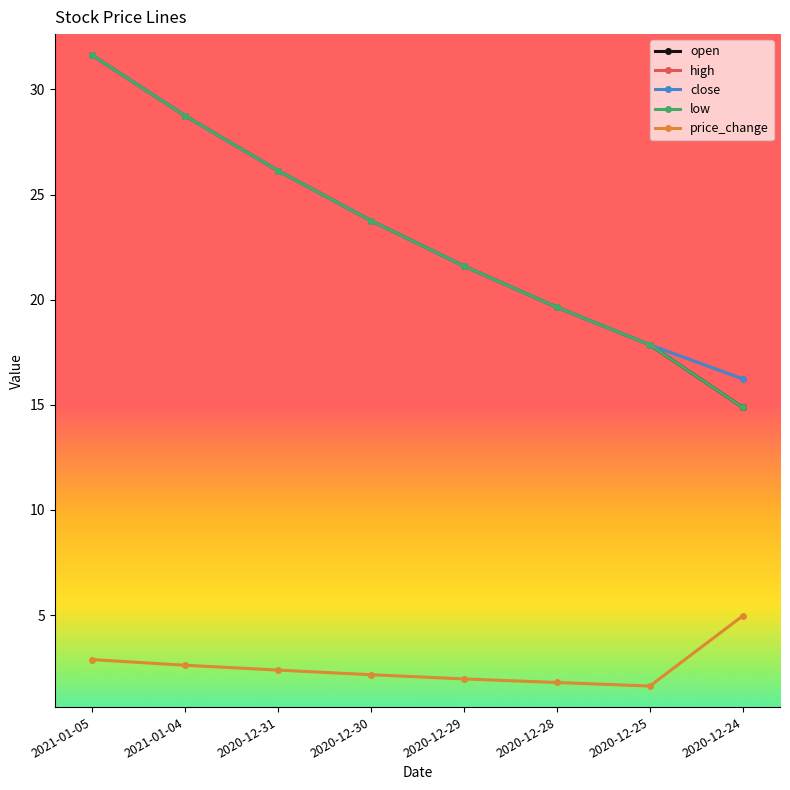

Is it true that low equals 23.8 at 2020-12-30?

True